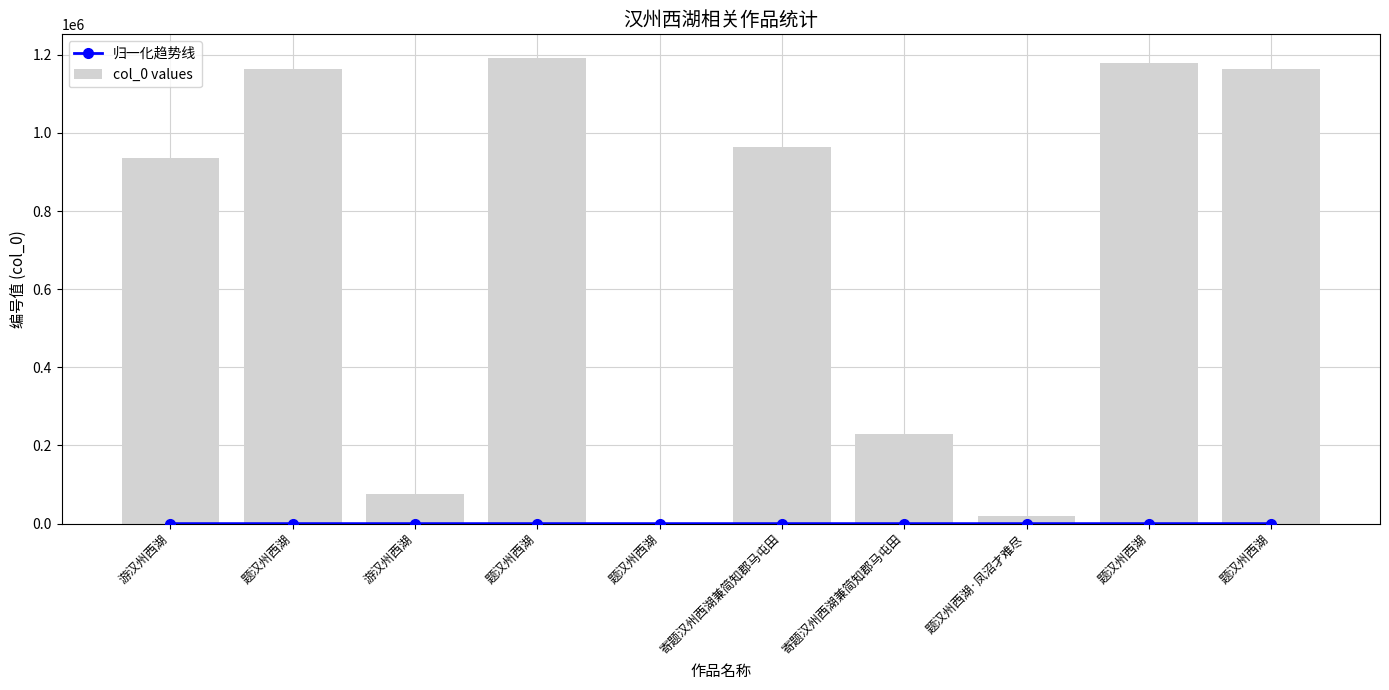

Between 题汉州西湖 and 寄题汉州西湖兼简知郡马屯田, which series saw the biggest shift?

col_0 values